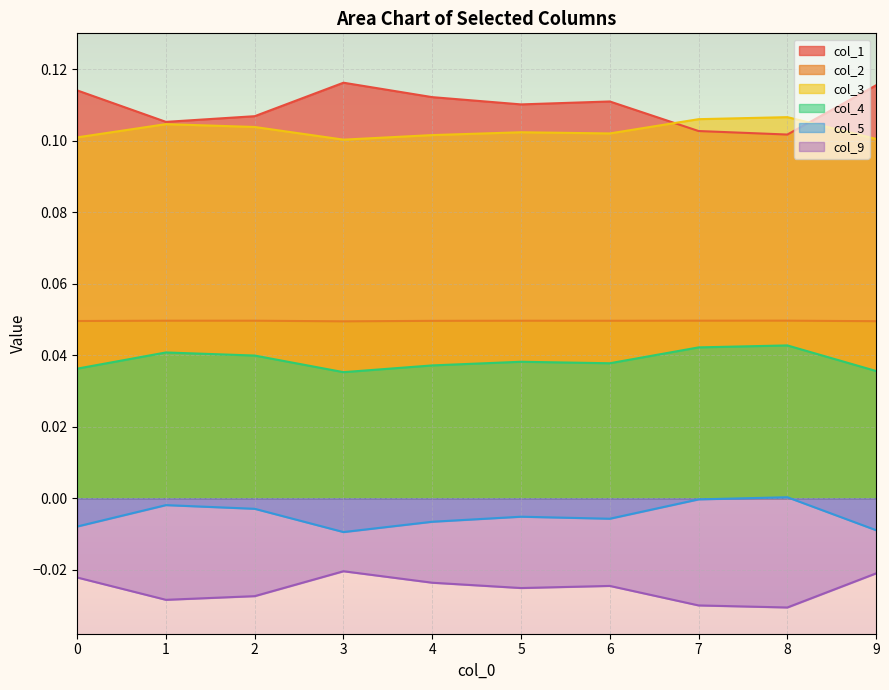

Which series has the largest range (max minus min)?

col_1